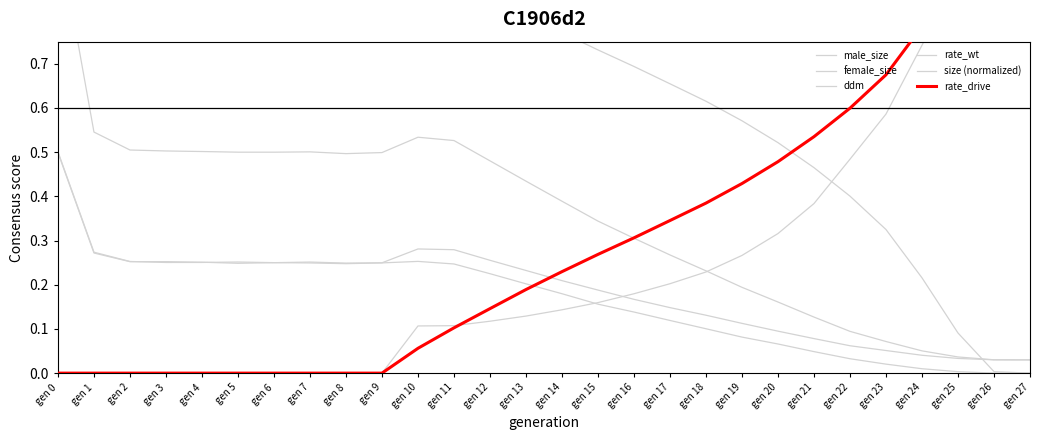

True or false: ddm has more than 0 interior local peaks.

False